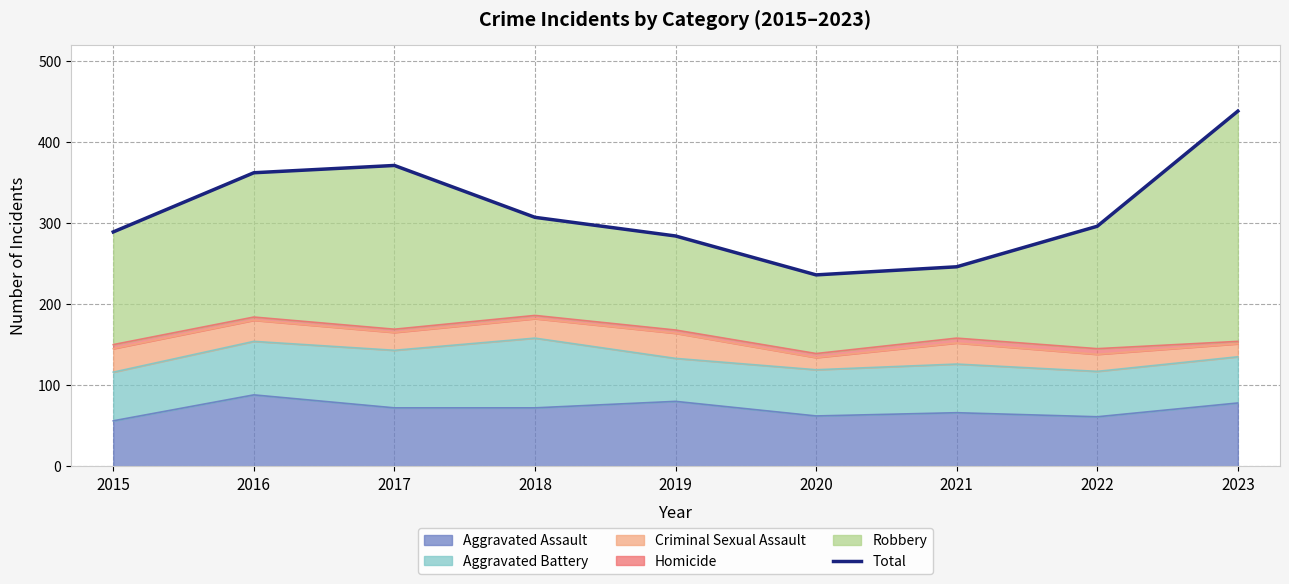

True or false: Aggravated Assault has a value of 72 at 2017.

True